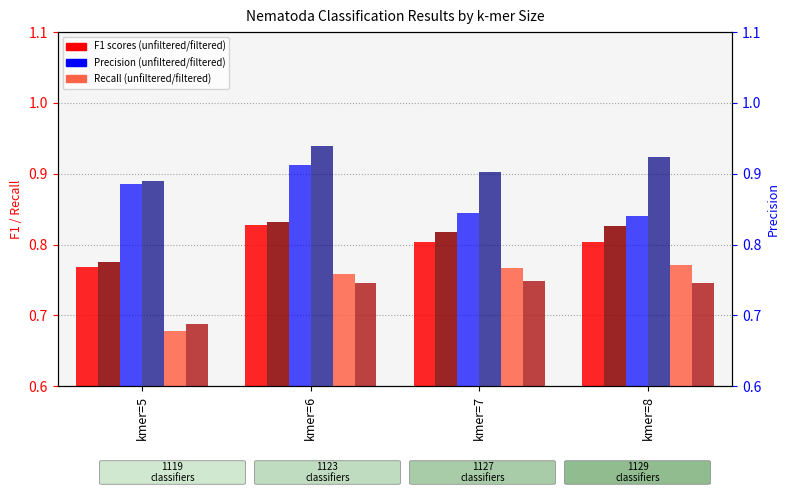

List the labels in order of Unfiltered max f1 value, smallest first.

kmer=5, kmer=7, kmer=8, kmer=6